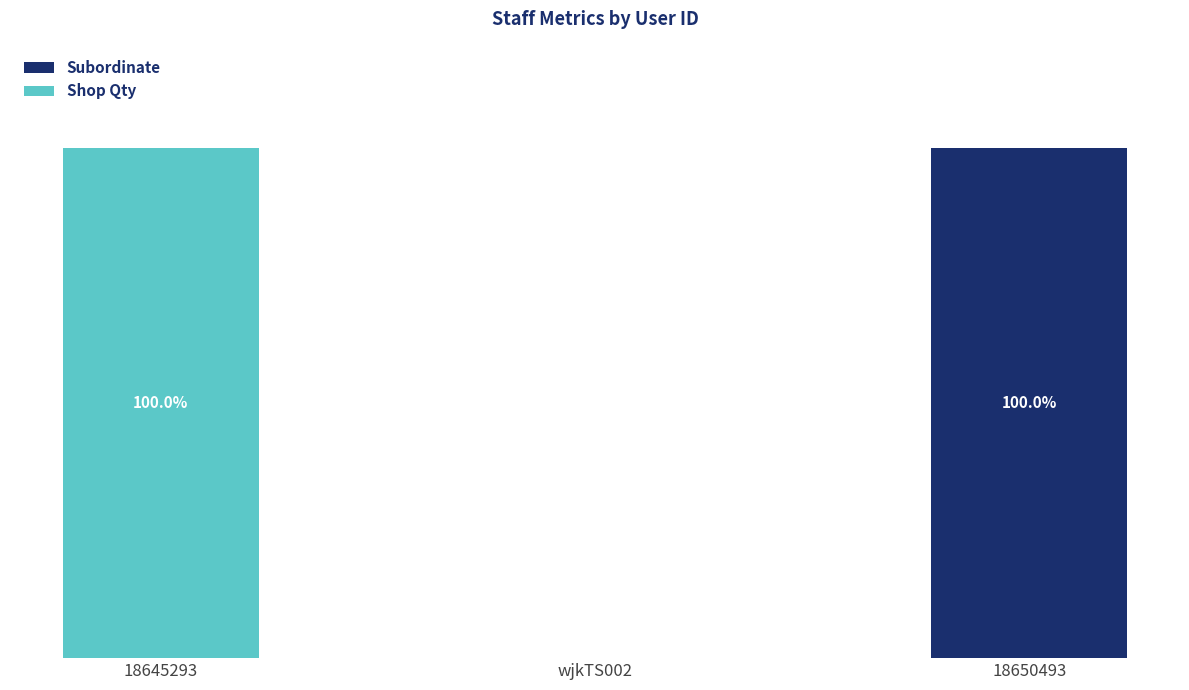

List the series in order of their peak value, highest first.

Subordinate, Shop Qty